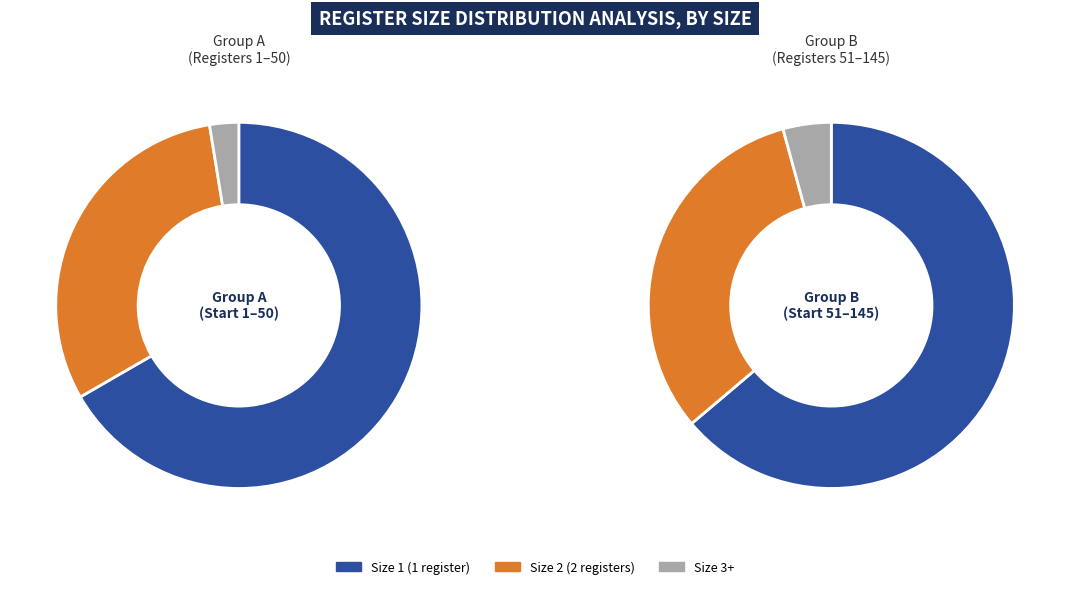

How much of the chart is everything except Size=3?

98.6%